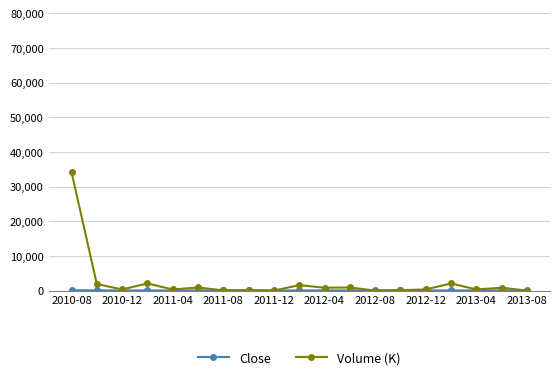

Which series has the widest spread of values?

Volume (K)